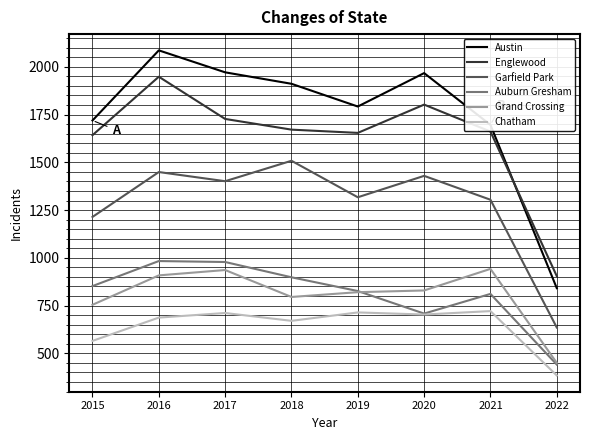

Is it true that Grand Crossing equals 754 at 2015?

True